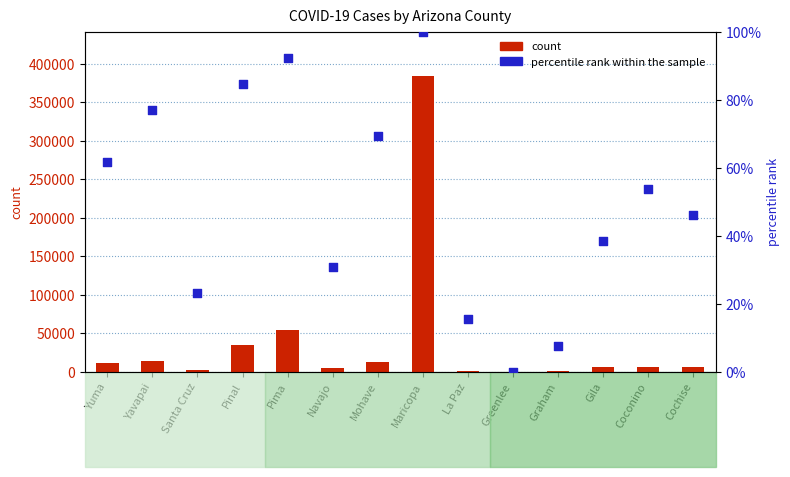

Is the value of percentile rank within the sample at Mohave greater than the value of count at Yavapai?

No